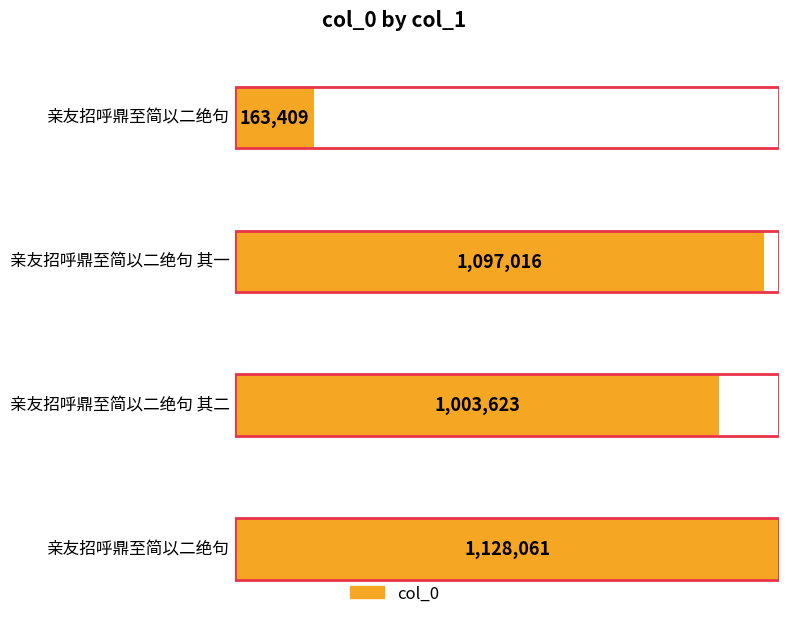

The chart shows a value of 325249 at 亲友招呼鼎至简以二绝句. True or false?

False